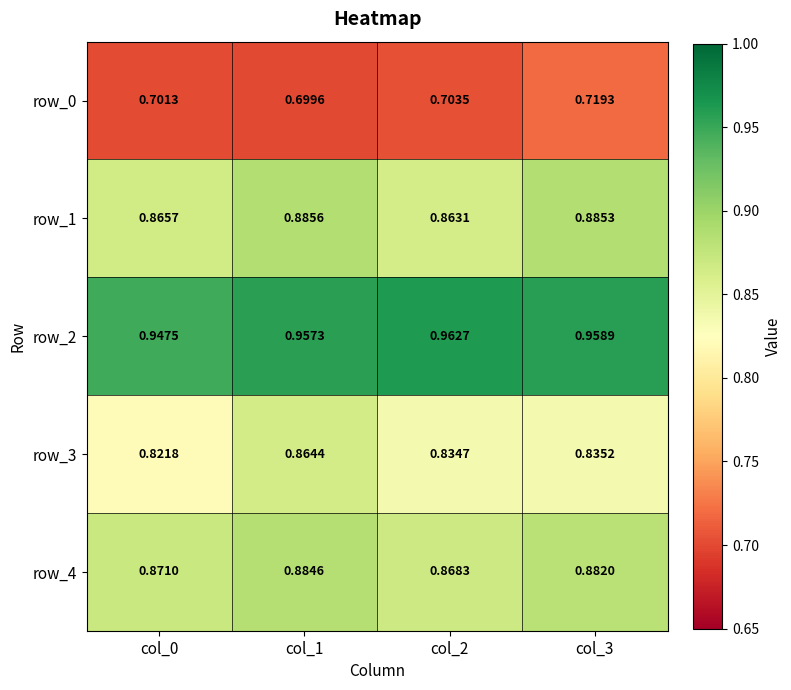

List the series in order of their peak value, highest first.

row_2, row_1, row_4, row_3, row_0